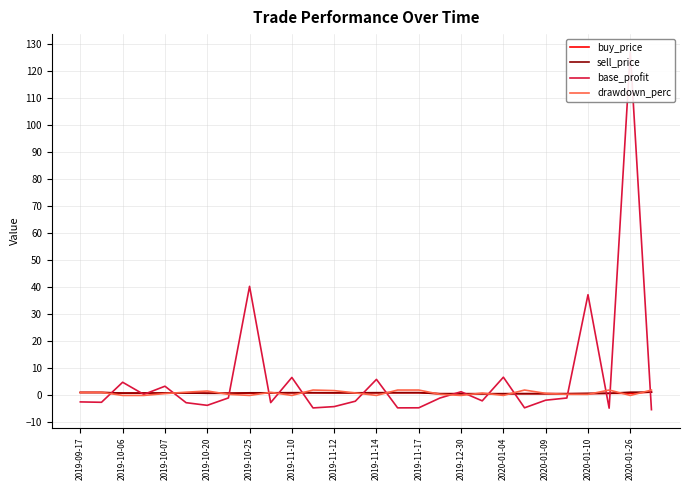

The drawdown_perc series shows 1.6 at 2019-10-20. True or false?

True